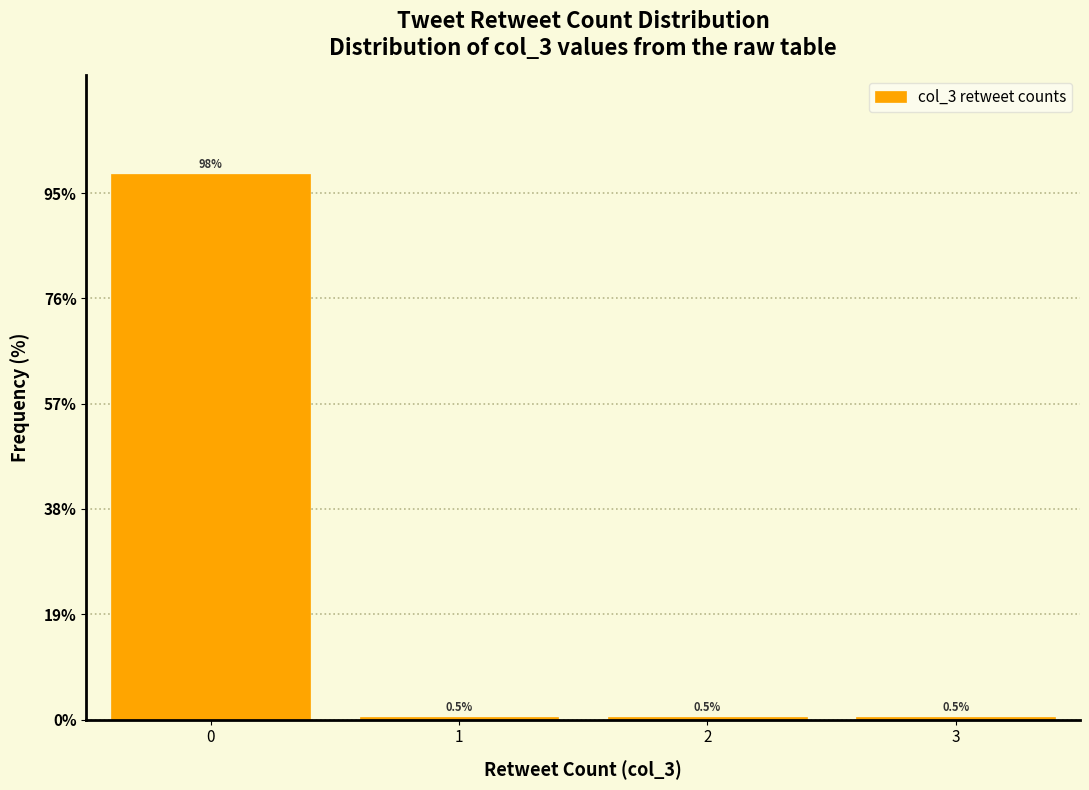

Reading left to right, list every bar in this chart as the range it spans on the x-axis followed by its height.

-0.5 to 0.5: 98.5
0.5 to 1.5: 0.5
1.5 to 2.5: 0.5
2.5 to 3.5: 0.5